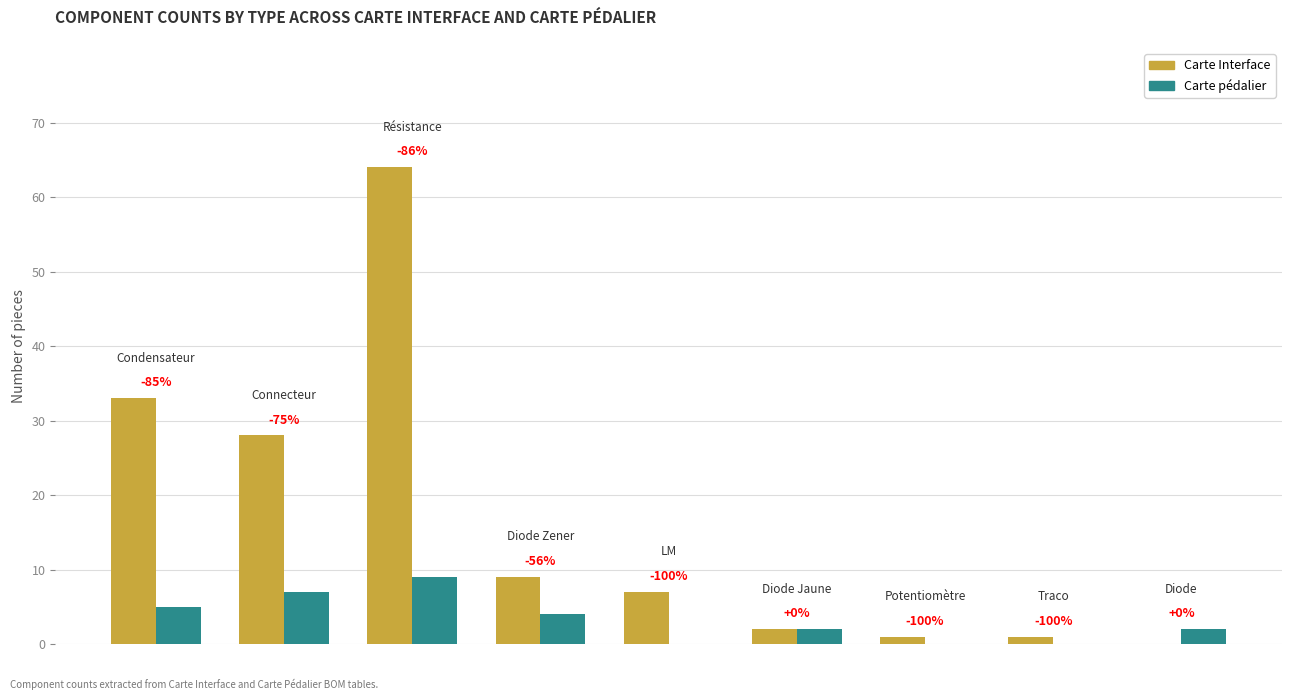

What are all the series names shown in the legend?

Carte Interface, Carte pédalier